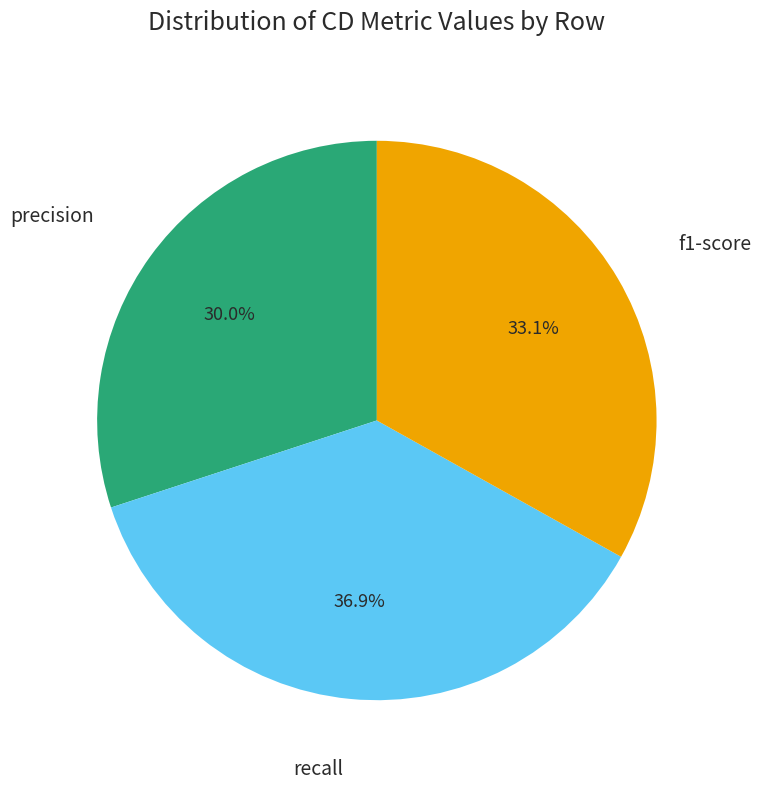

Approximately how many times larger is the value at precision compared to f1-score?

0.9